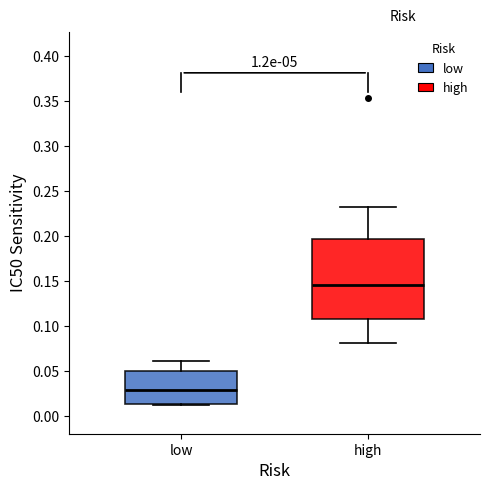

Comparing the boxes themselves (not the whiskers), which one is the tallest?

high